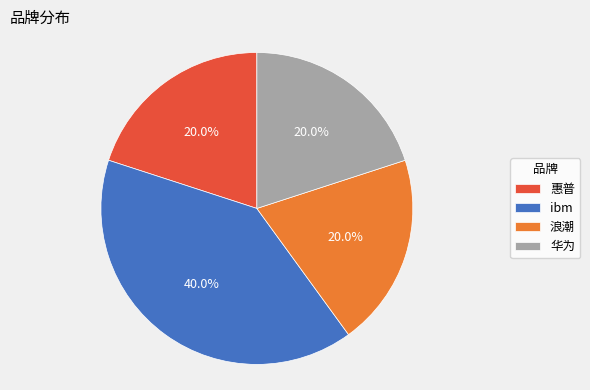

To the nearest percent, what percentage of the pie is ibm?

40%